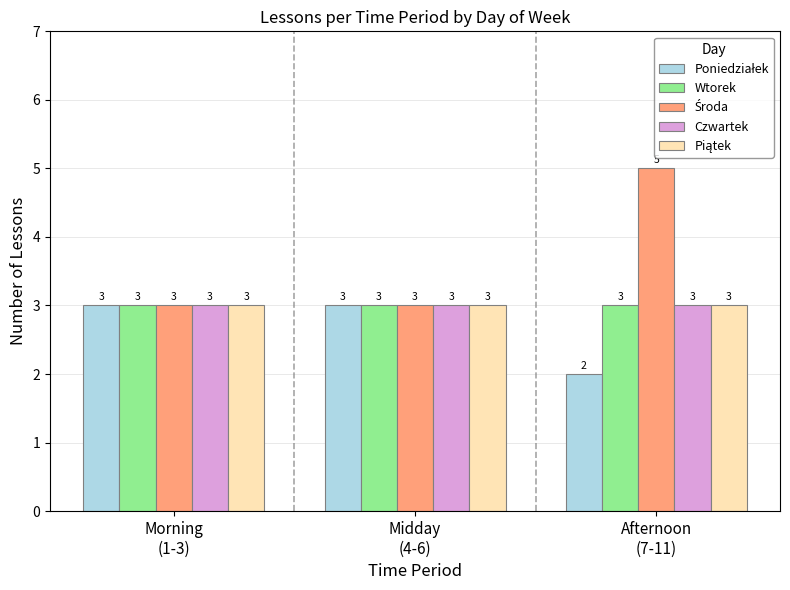

True or false: Czwartek has a value of 5 at Midday
(4-6).

False